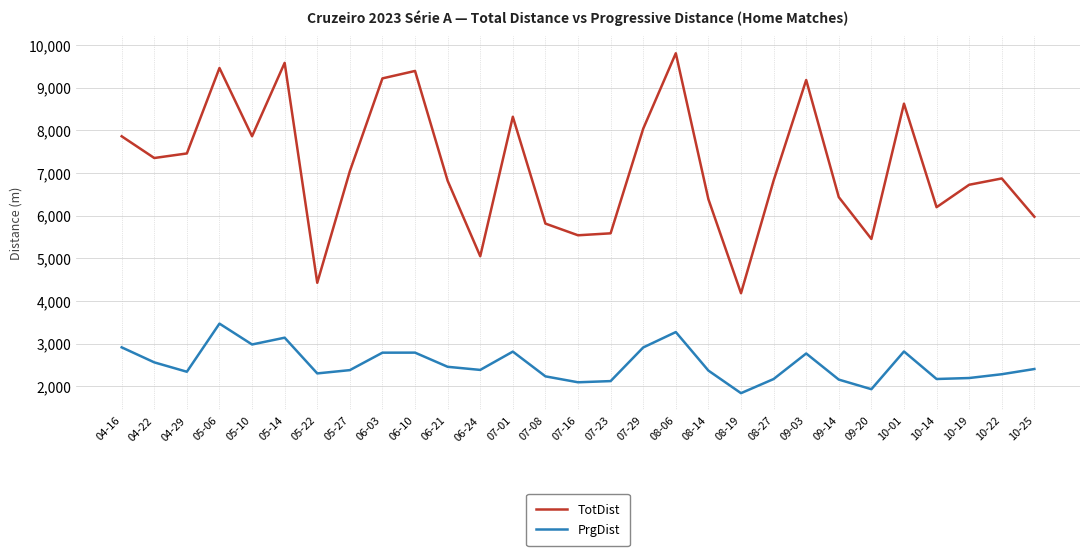

What is the sum of all PrgDist values?

73078